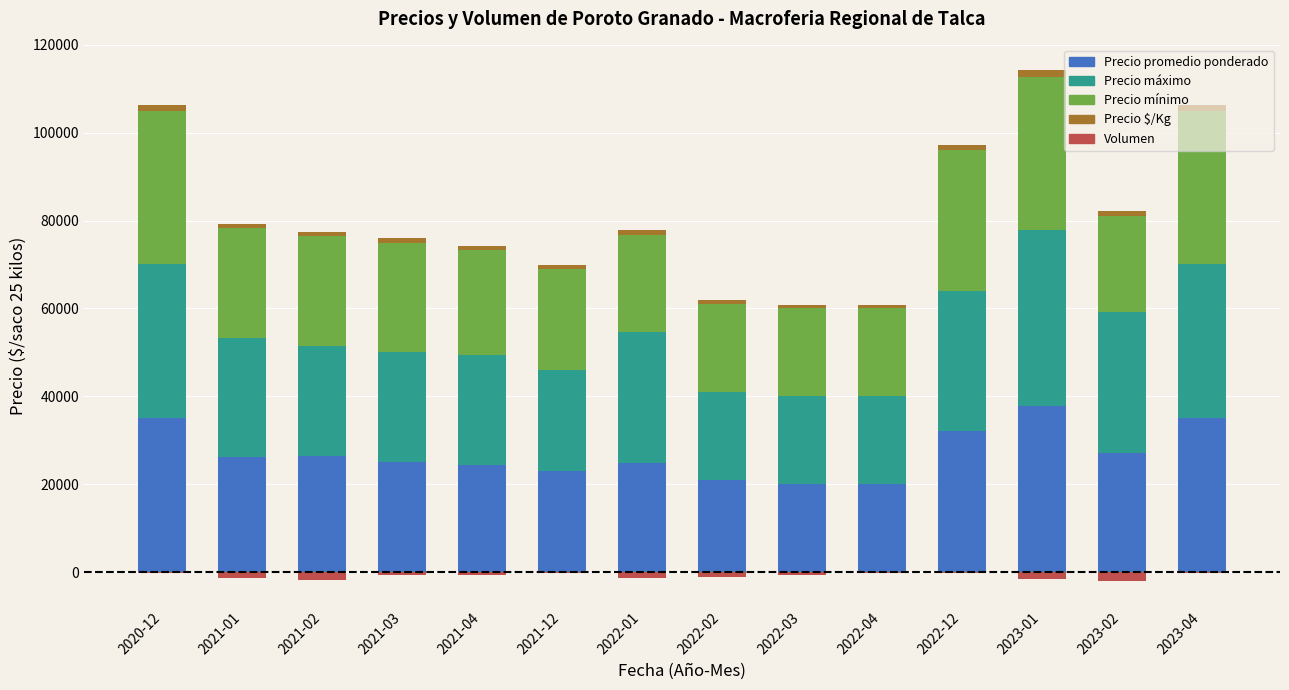

What is the label of the 13th bar from the left?

2023-02